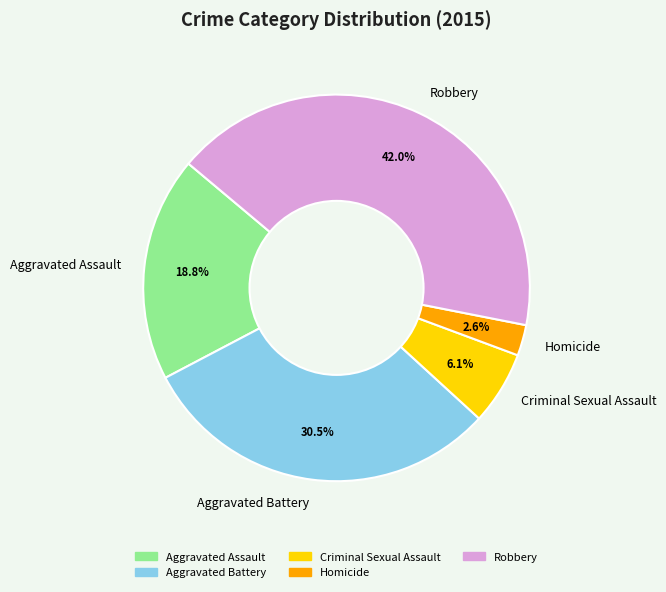

Rank the categories by value from highest to lowest.

Robbery, Aggravated Battery, Aggravated Assault, Criminal Sexual Assault, Homicide